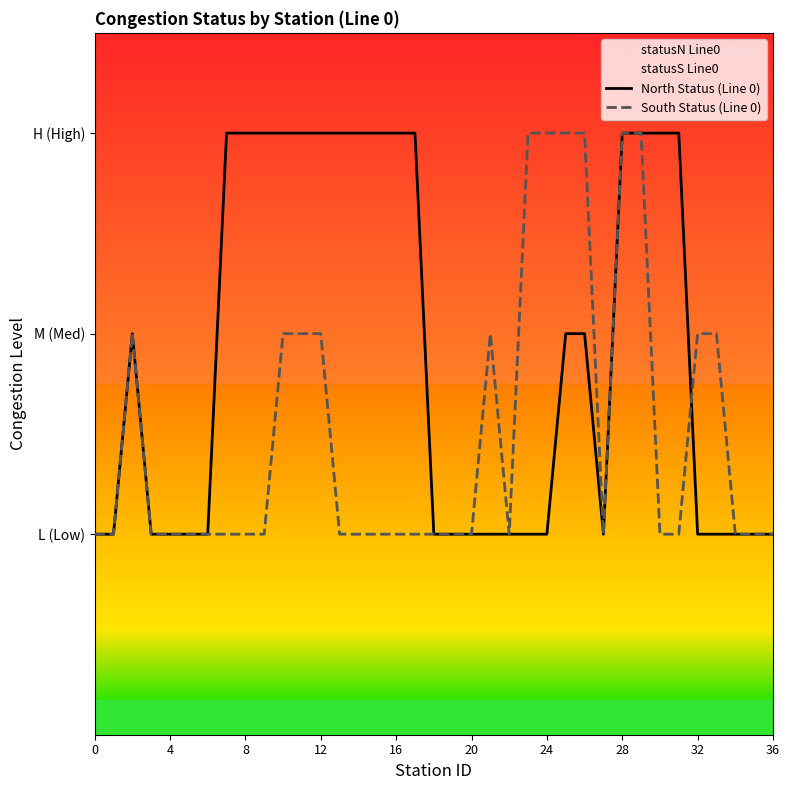

What are all the series names shown in the legend?

North Status (Line 0), South Status (Line 0)